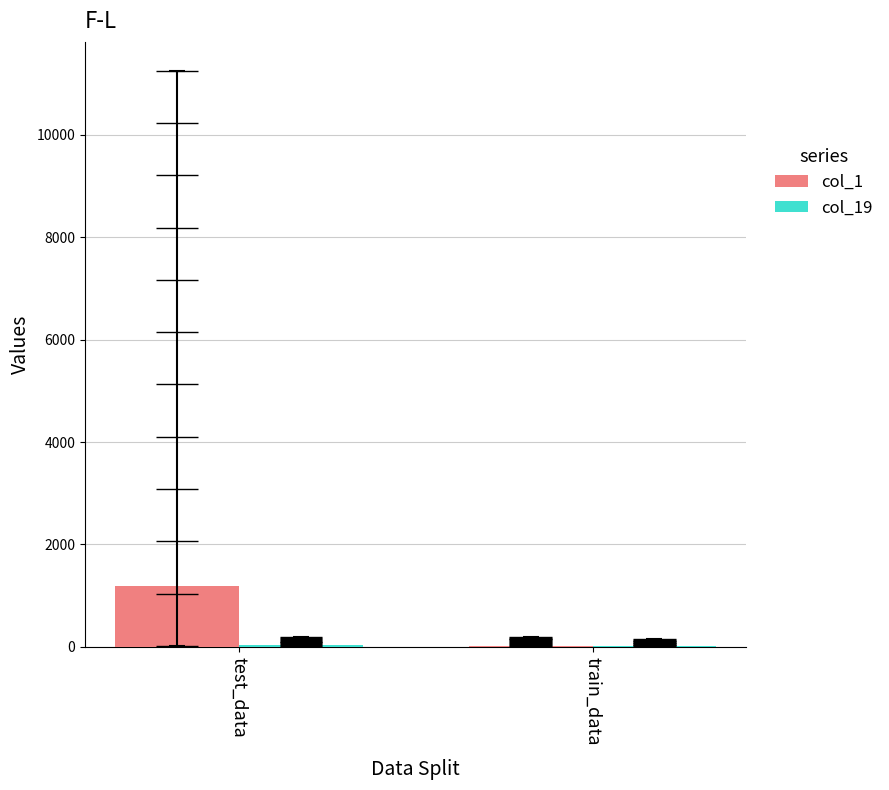

Reading left to right, transcribe all the data shown in this chart.

col_1: 1192.5	25.1
col_19: 29.4	24.4